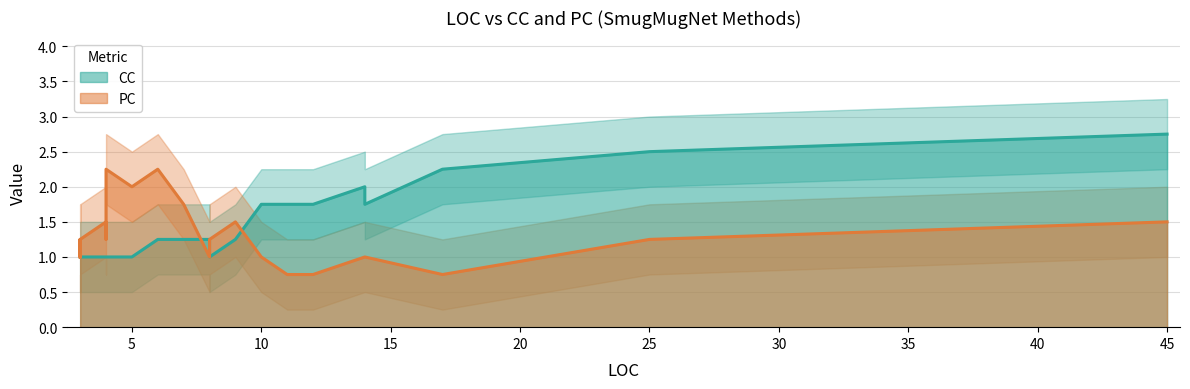

How many lines are shown in the chart?

2